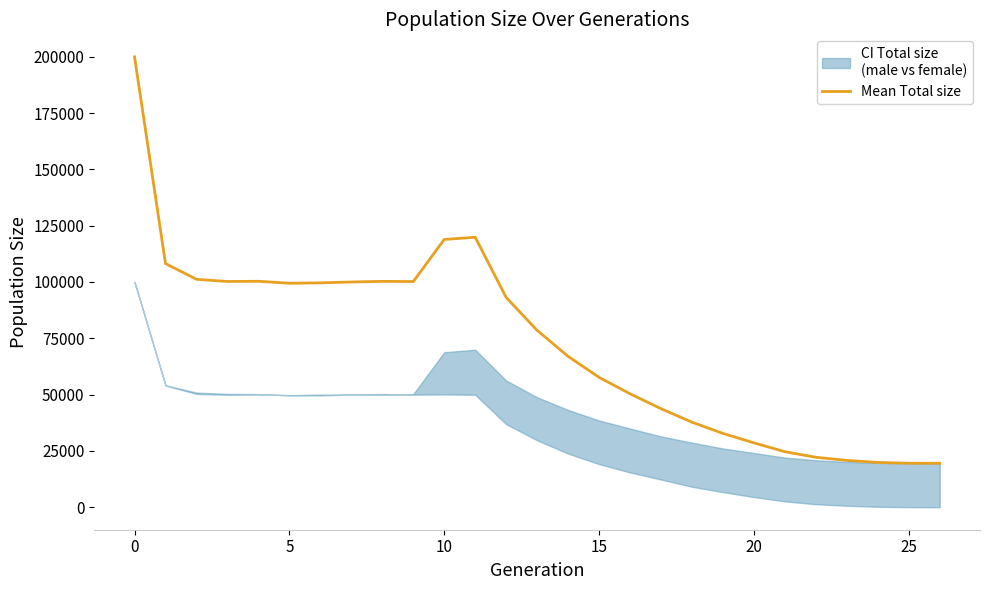

True or false: Mean Total size has a value of 135836 at 0.

False